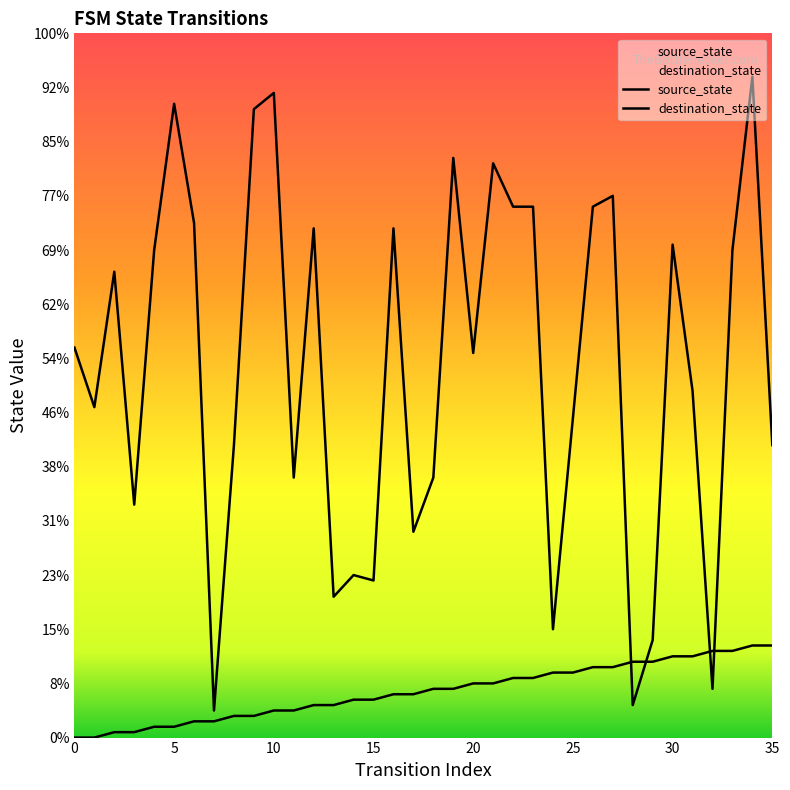

Reading left to right, transcribe all the data shown in this chart.

source_state: 0	0	1	1	2	2	3	3	4	4	5	5	6	6	7	7	8	8	9	9	10	10	11	11	12	12	13	13	14	14	15	15	16	16	17	17
destination_state: 72	61	86	43	90	117	95	5	54	116	119	48	94	26	30	29	94	38	48	107	71	106	98	98	20	59	98	100	6	18	91	64	9	90	122	54